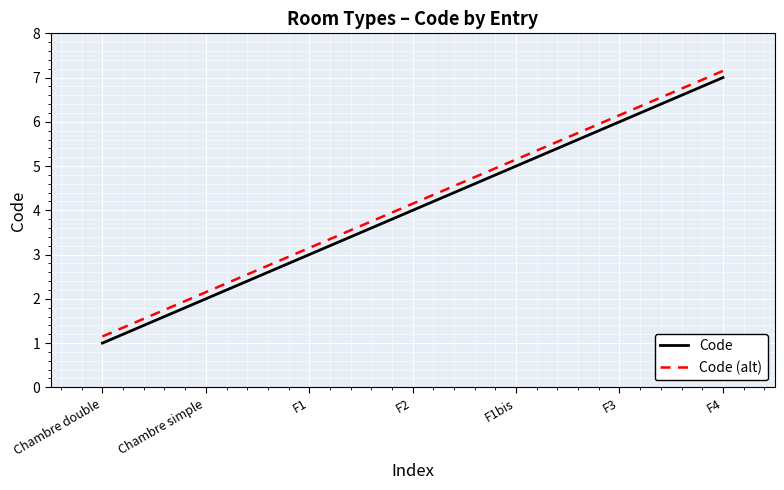

What is the difference between the Code values at F1 and F3?

3.0